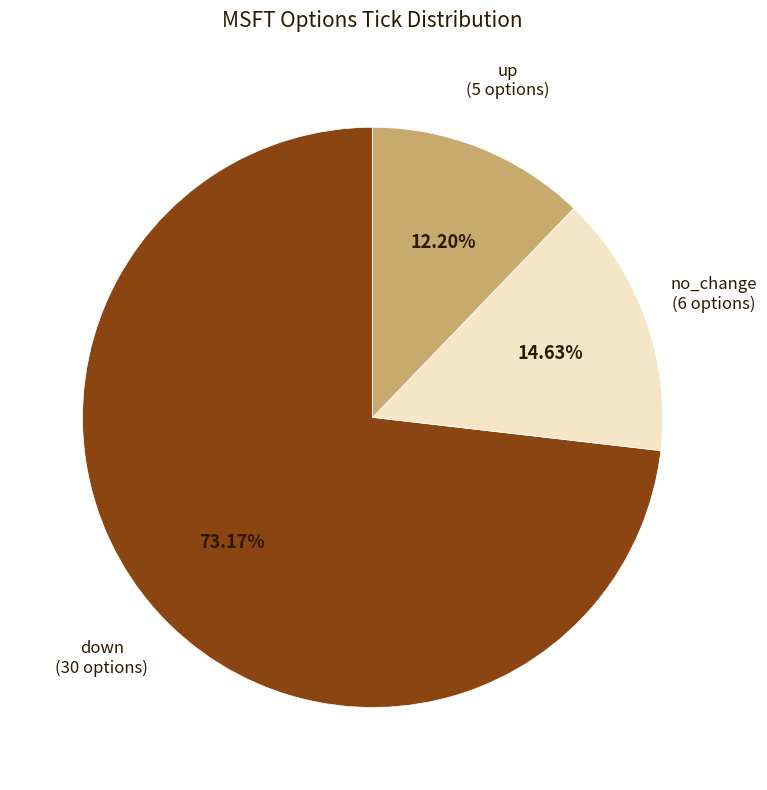

How many segments does this pie chart have?

3